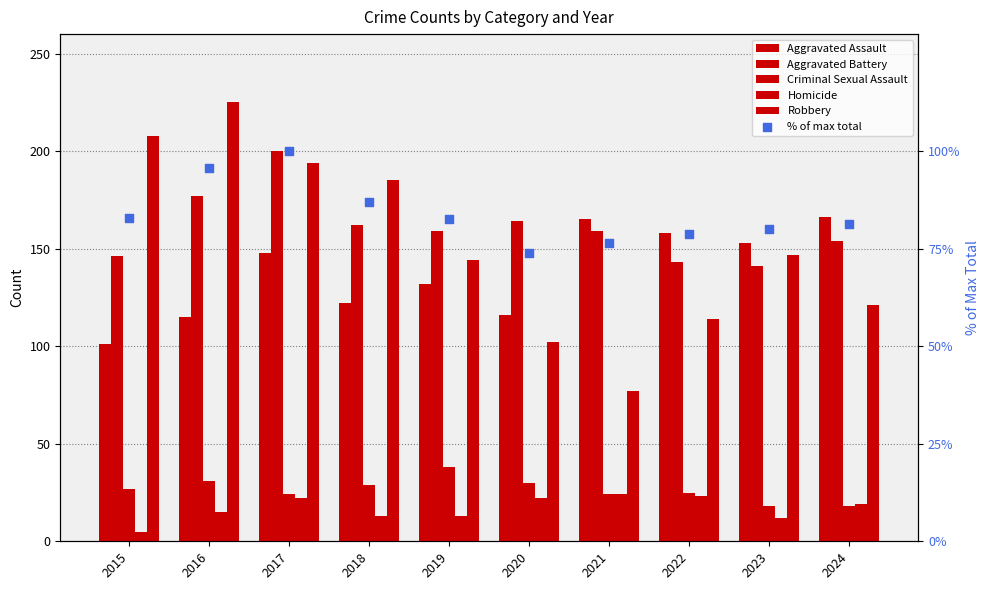

Which series reaches the minimum Y coordinate?

Homicide